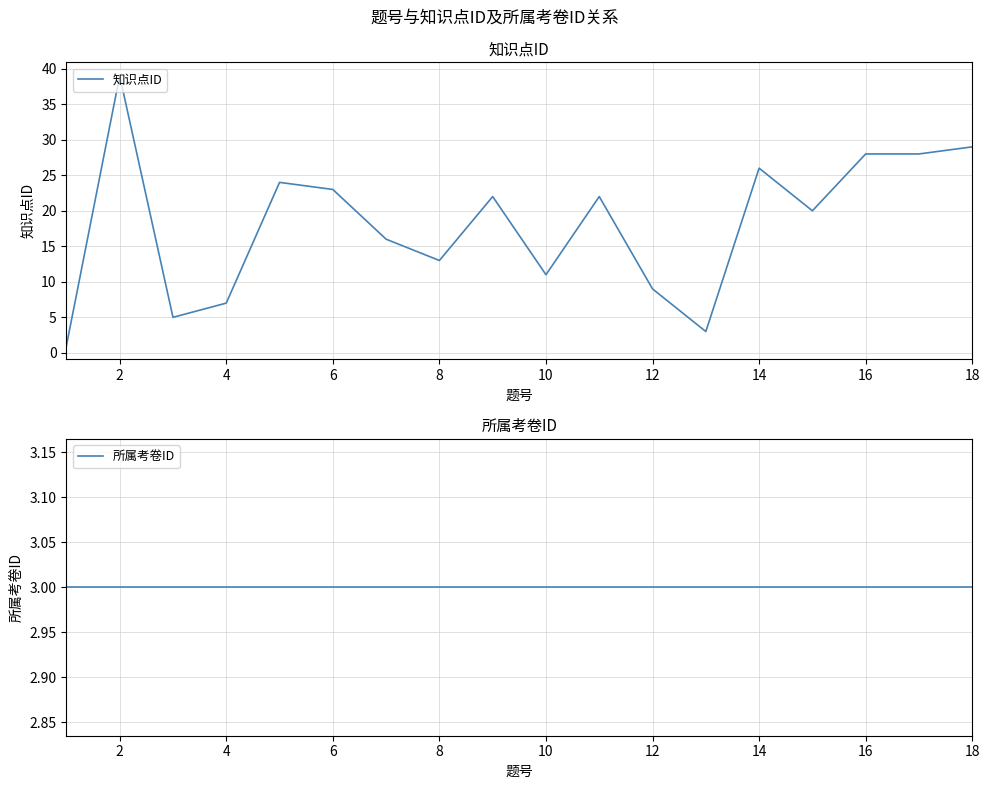

True or false: 知识点ID has a value of 29 at 18.

True